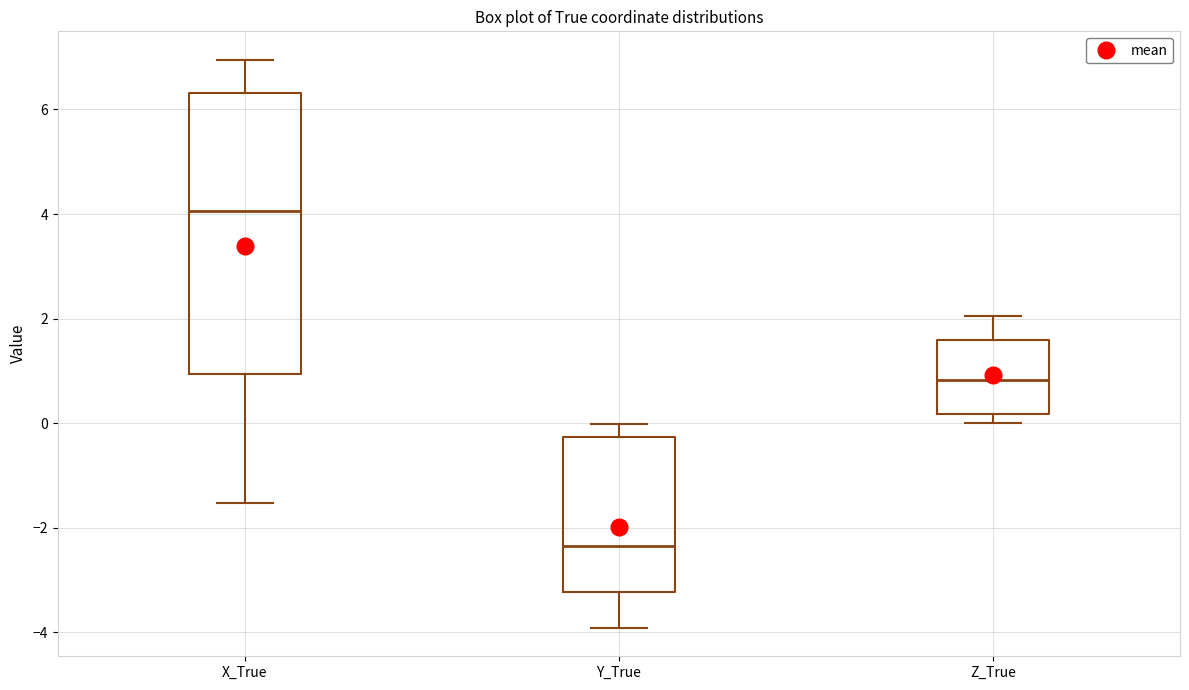

Which box's median line is the lowest?

Y_True